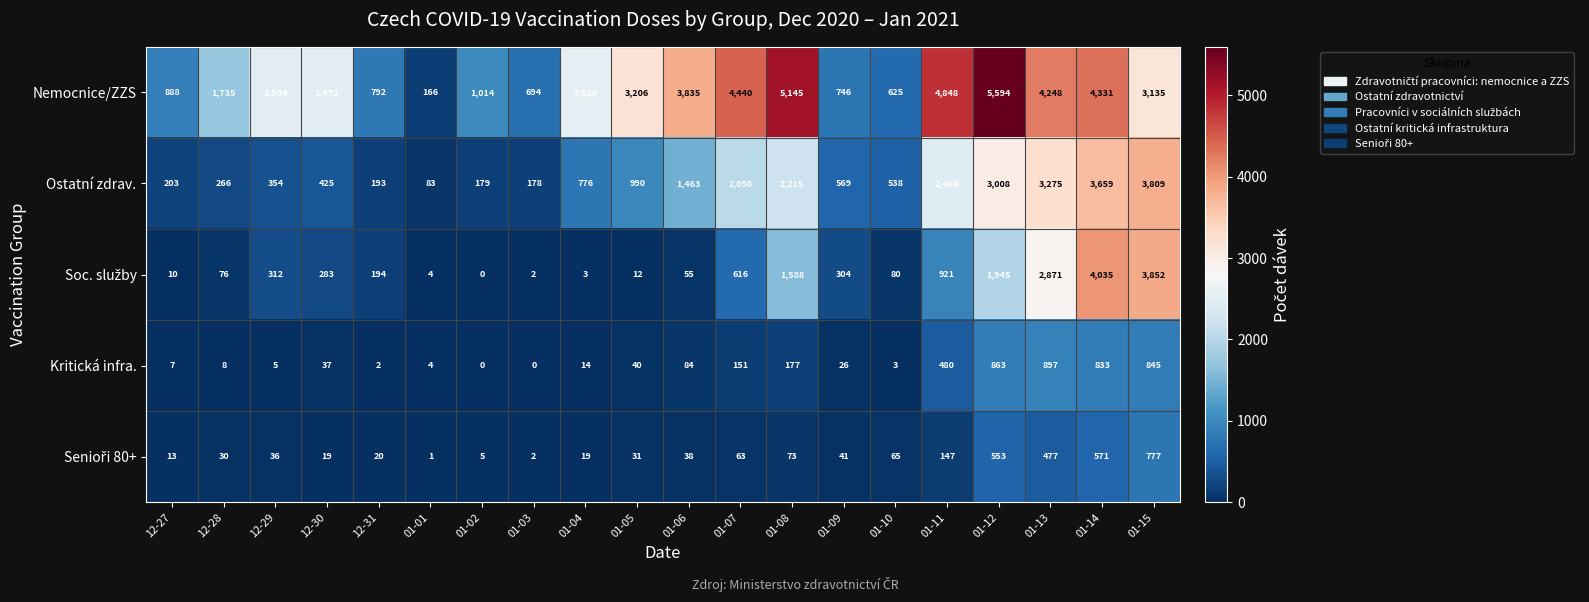

The Nemocnice/ZZS series shows 2918 at 12-28. True or false?

False